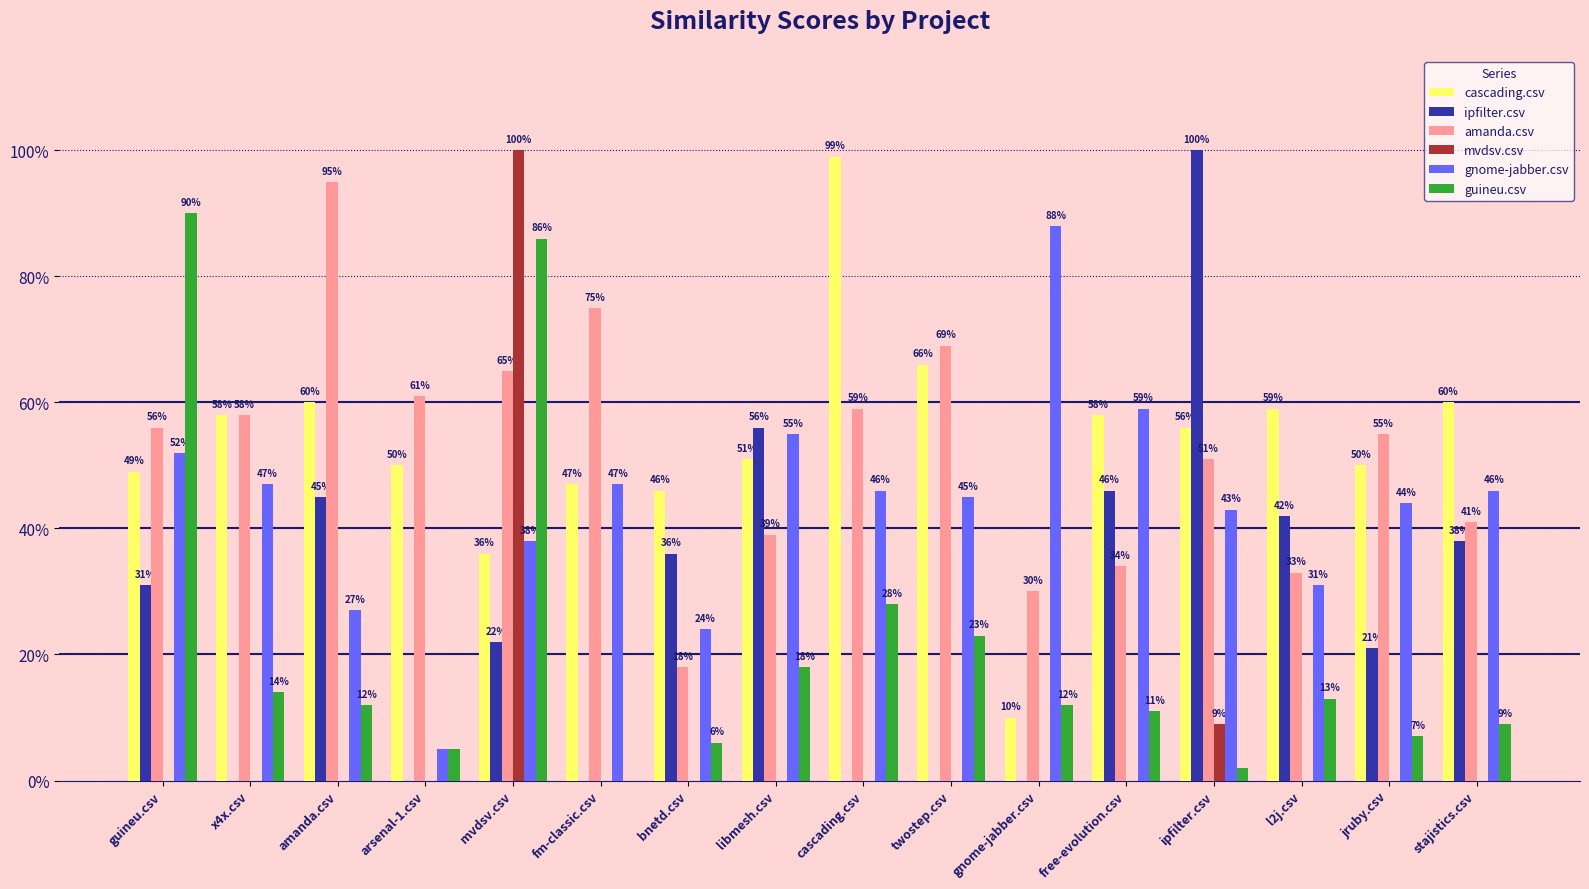

What position from the left is ipfilter.csv?

13